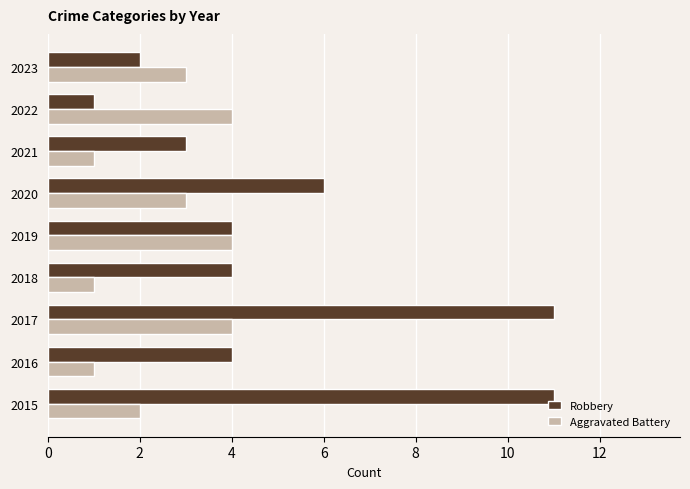

What is the difference between the highest and lowest values at 2016?

3